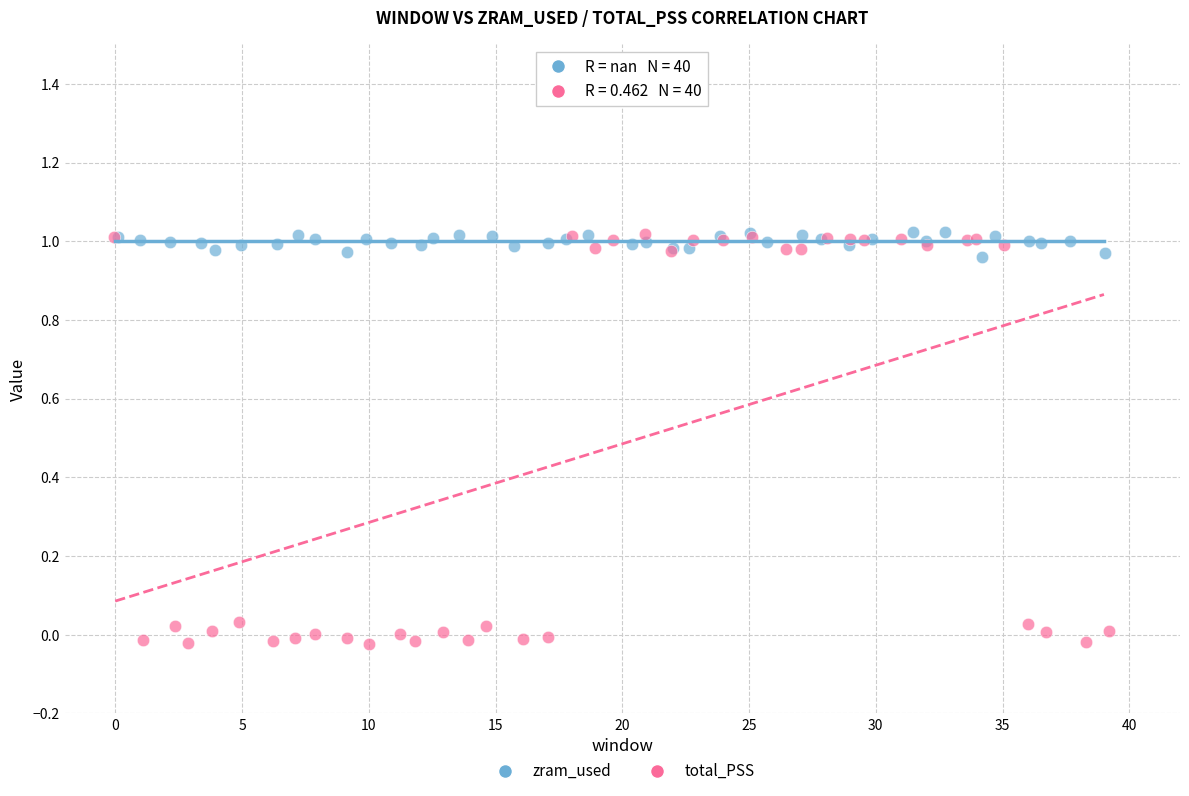

Which series has the largest Y range (max minus min)?

total_PSS